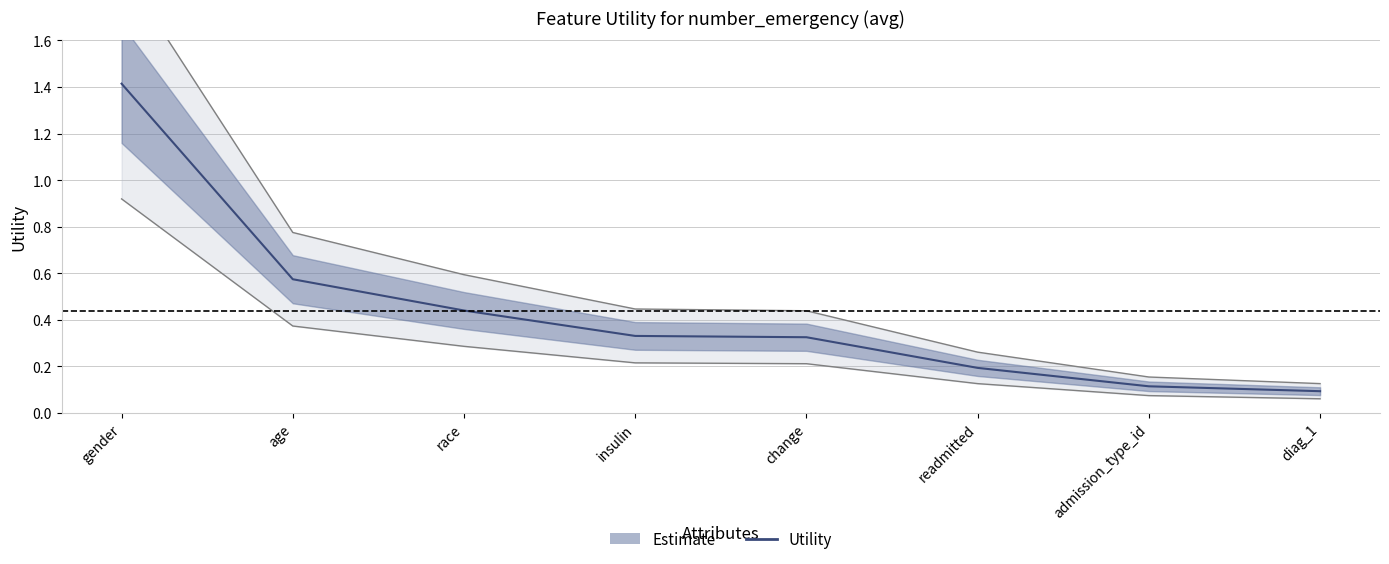

True or false: the data has more than 0 interior local peaks.

False